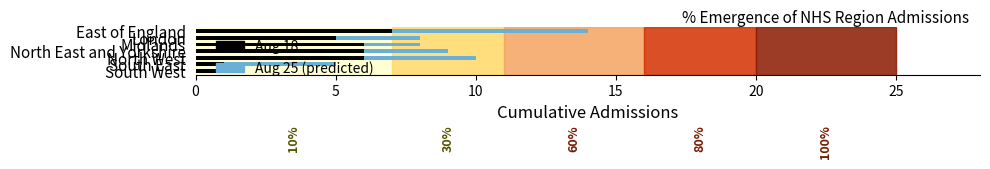

What are all the series names shown in the legend?

Aug 18, Aug 25 (predicted)